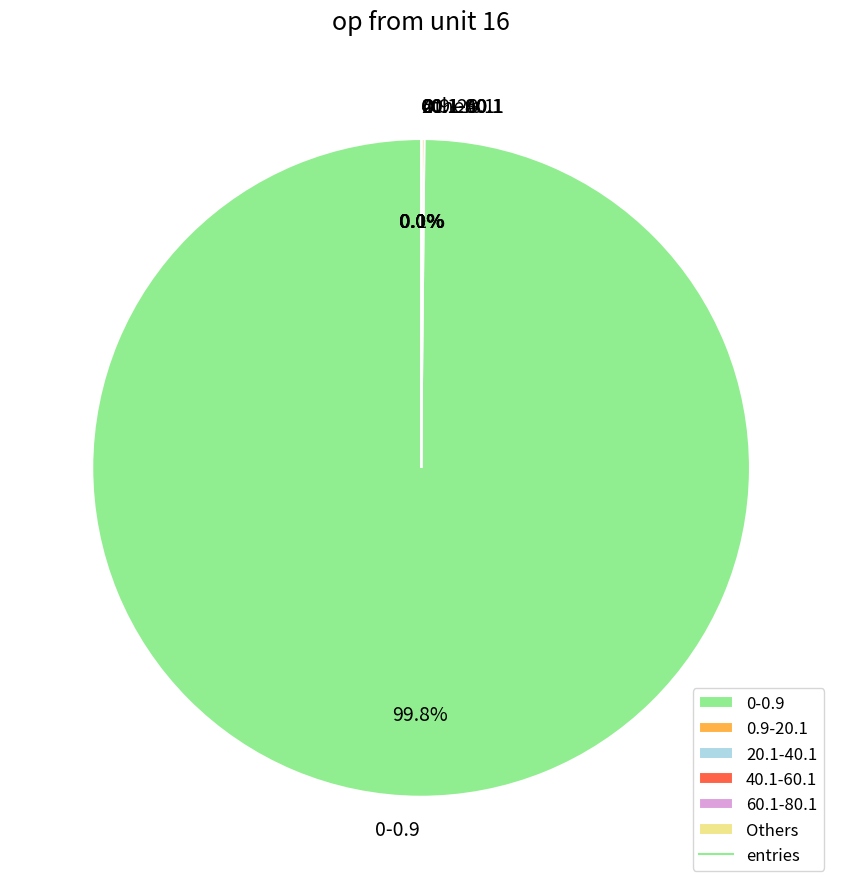

Is there any slice that represents more than half of the pie?

Yes